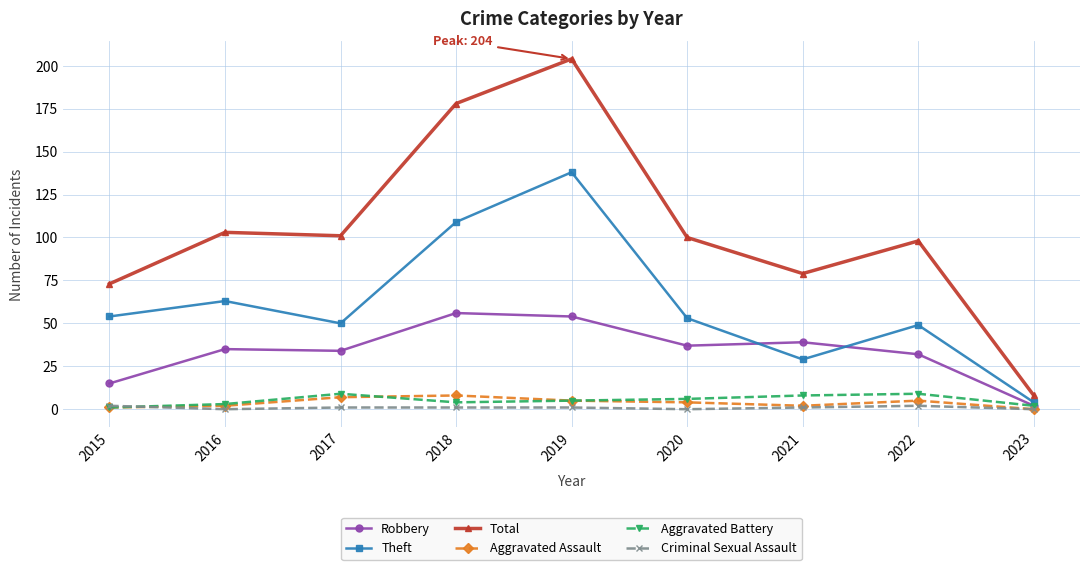

True or false: Aggravated Battery has a value of 5 at 2019.

True